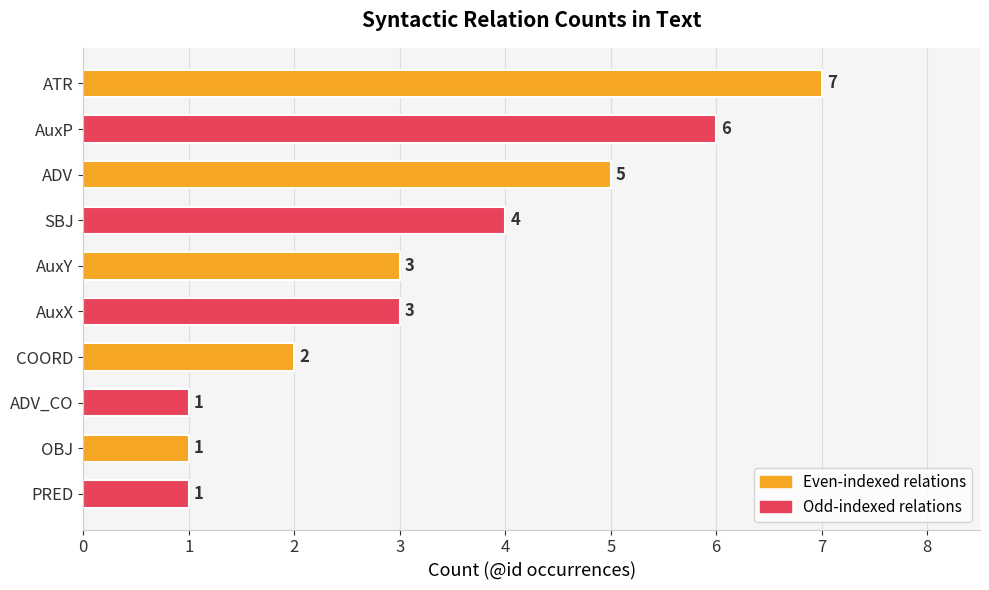

Reading top to bottom, transcribe all the data shown in this chart.

ATR=7	AuxP=6	ADV=5	SBJ=4	AuxY=3	AuxX=3	COORD=2	ADV_CO=1	OBJ=1	PRED=1